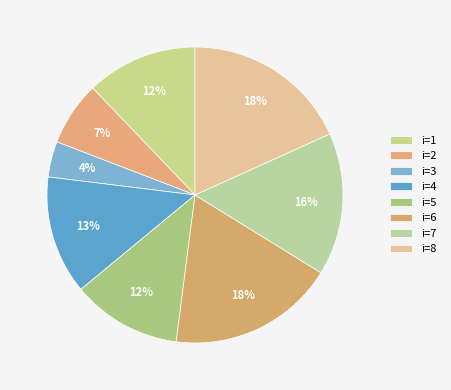

What is the largest slice in the pie chart?

6